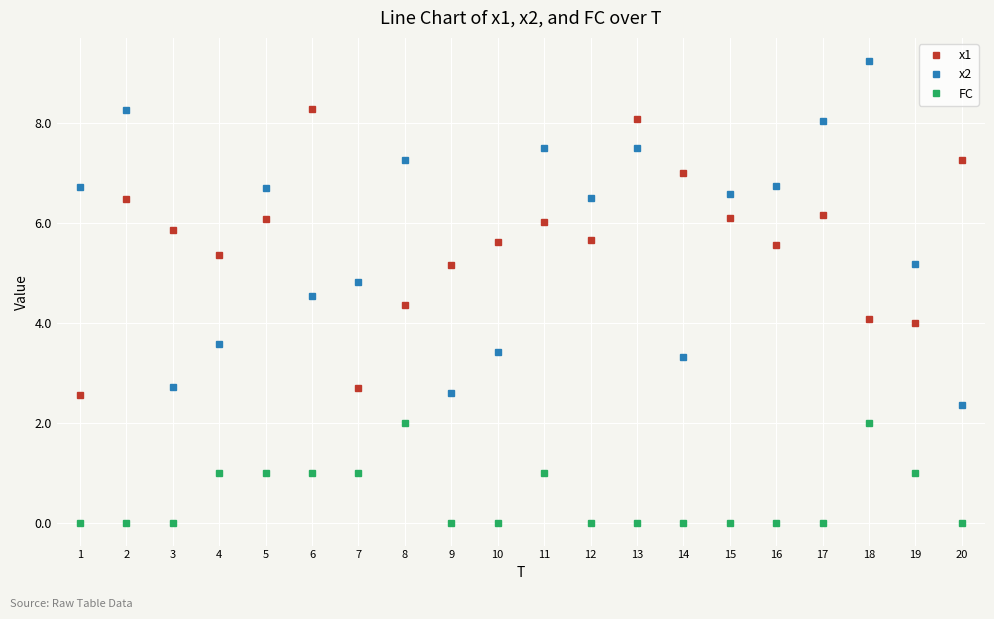

What is the value of the x1 point at the 1st from the left?

2.6